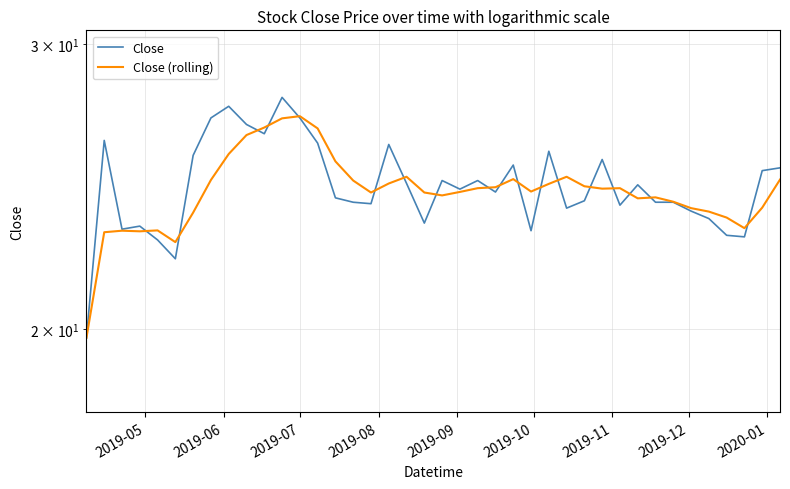

What is the value of the Close (rolling) point at the 29th from the left?

24.5